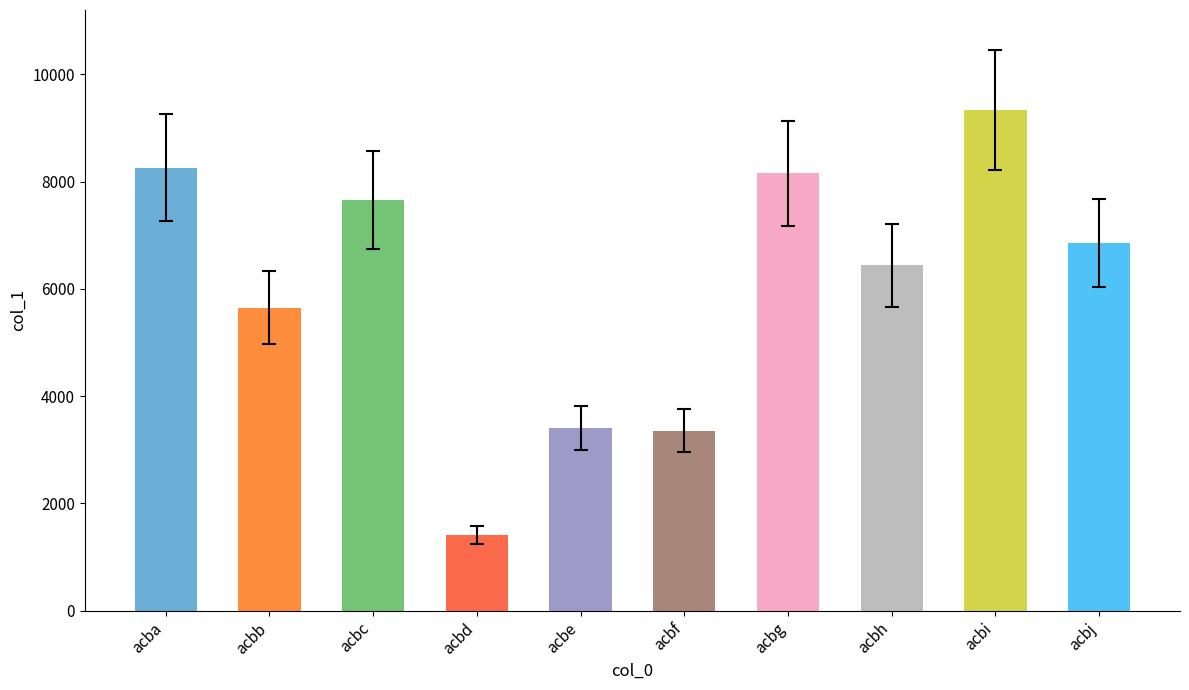

Read the value at acbd.

1411